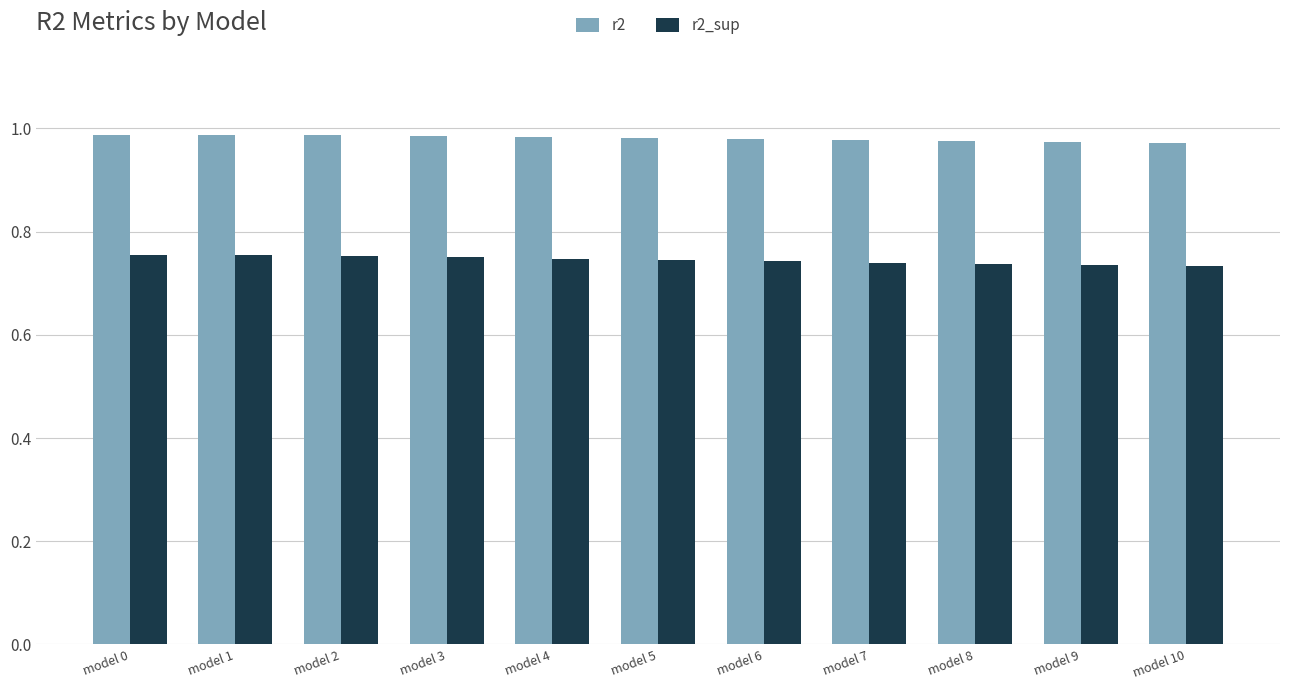

List the series in order of their peak value, highest first.

r2, r2_sup